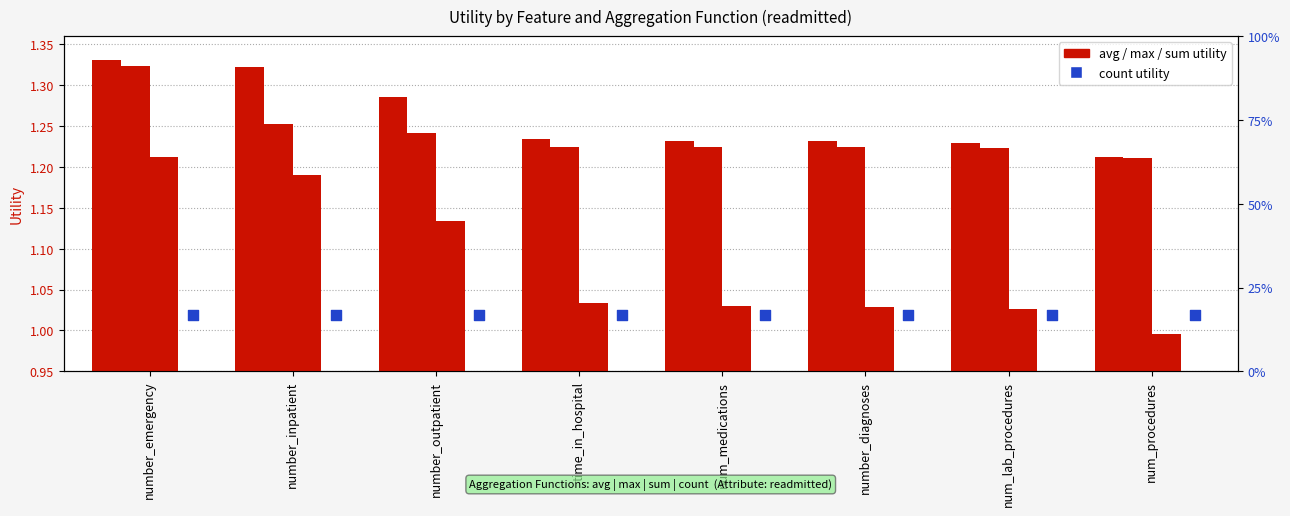

Is the value of avg at number_inpatient greater than the value of count at number_diagnoses?

Yes